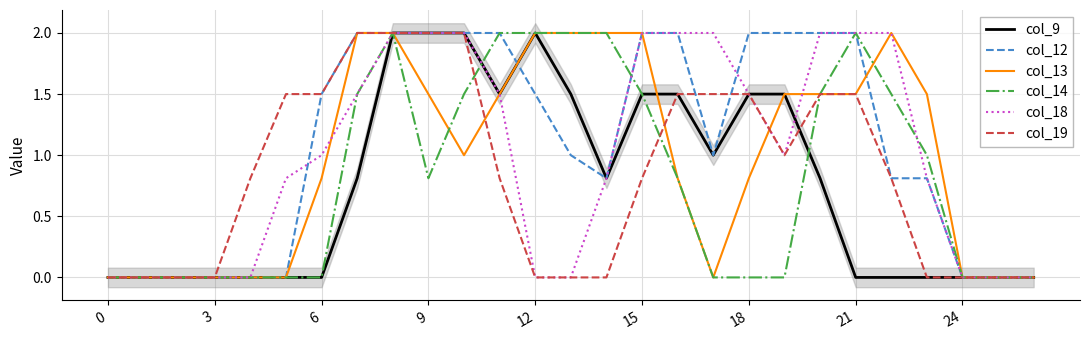

Which series ends up on top after the final intersection of col_18 and col_12?

col_12